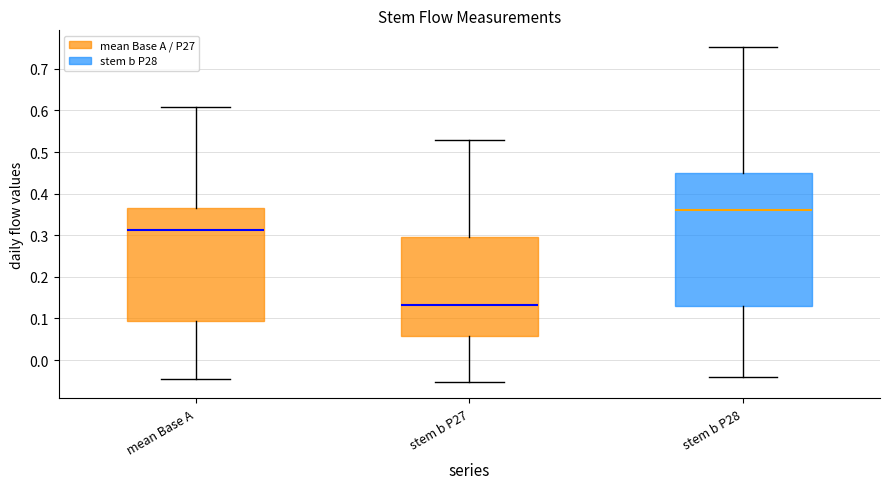

Which box's median line is the lowest?

stem b P27